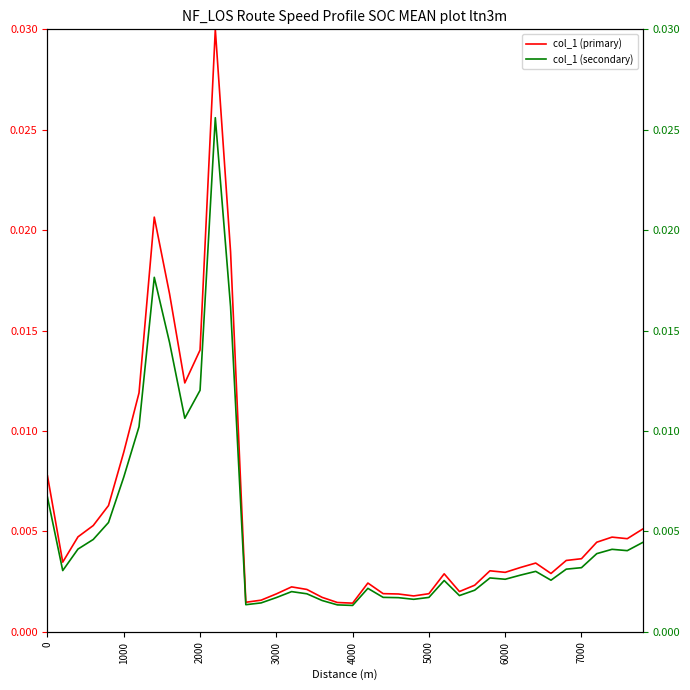

What are all the series names shown in the legend?

col_1 (primary), col_1 (secondary)